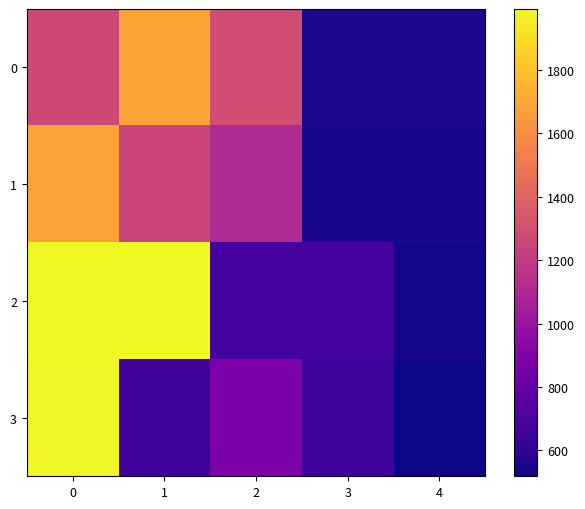

Reading right to left, list all the values displayed in this chart.

0: 4=548.3	3=548.3	2=1288.5	1=1687.2	0=1262.4
1: 4=546.5	3=546.5	2=1107.8	1=1242.5	0=1685.4
2: 4=534.7	3=677.1	2=677.1	1=1992.3	0=1992.3
3: 4=518.0	3=660.4	2=884.1	1=660.4	0=1975.6